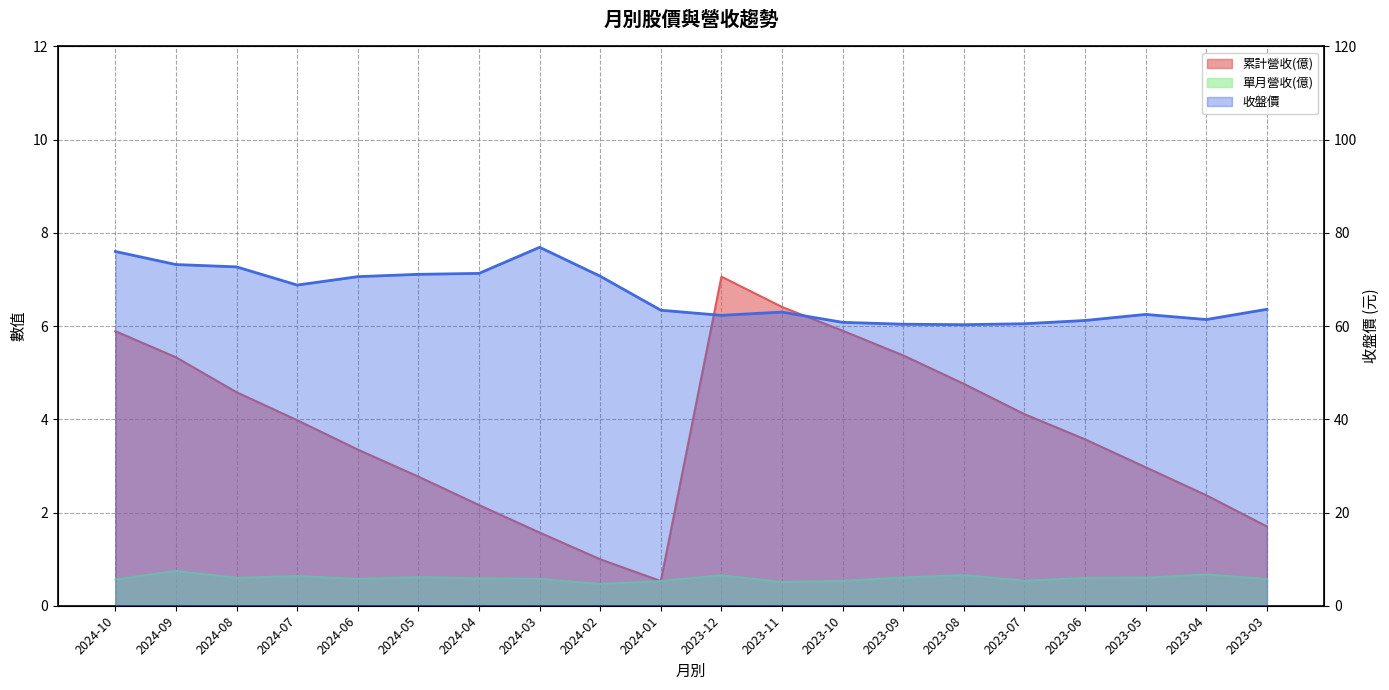

Reading left to right, transcribe all the data shown in this chart.

累計營收(億): 5.9	5.3	4.6	4.0	3.4	2.8	2.2	1.6	1.0	0.5	7.1	6.4	5.9	5.4	4.8	4.1	3.6	3.0	2.4	1.7
單月營收(億): 0.6	0.7	0.6	0.6	0.6	0.6	0.6	0.6	0.5	0.5	0.7	0.5	0.5	0.6	0.7	0.5	0.6	0.6	0.7	0.6
收盤價: 76.0	73.2	72.7	68.8	70.6	71.1	71.3	76.9	70.7	63.4	62.3	63.0	60.8	60.4	60.3	60.5	61.2	62.5	61.4	63.6